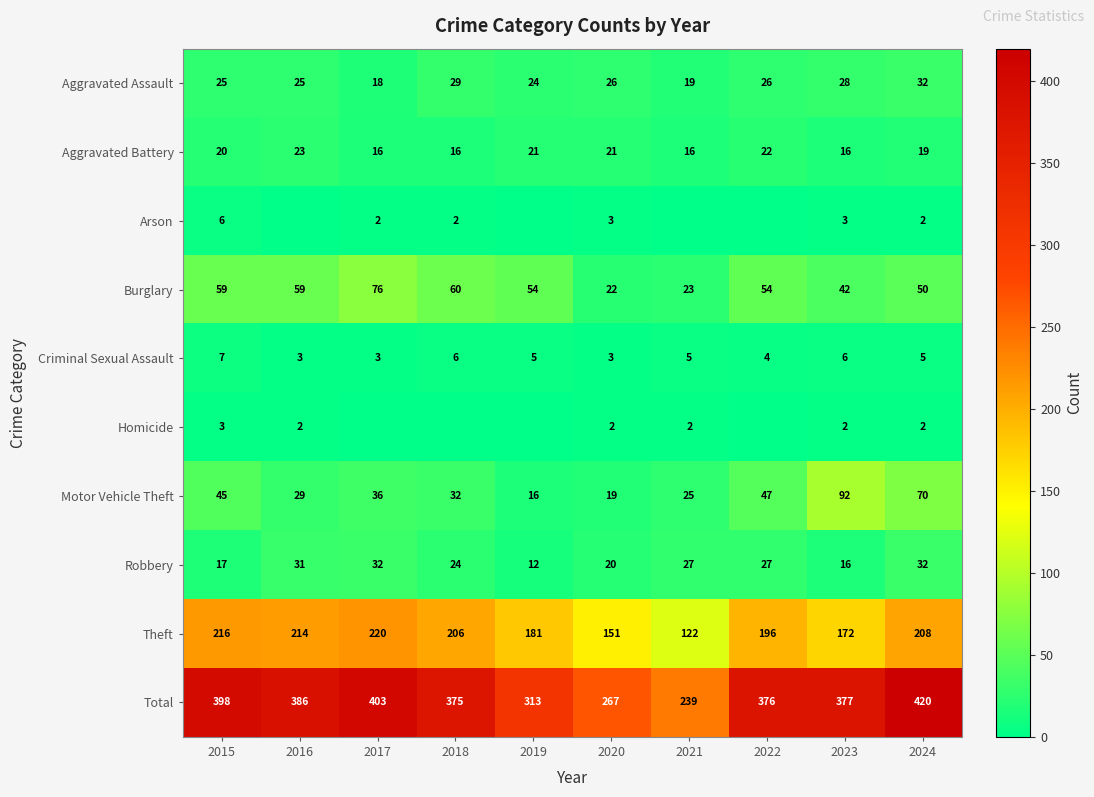

What is the sum of all Motor Vehicle Theft values?

411